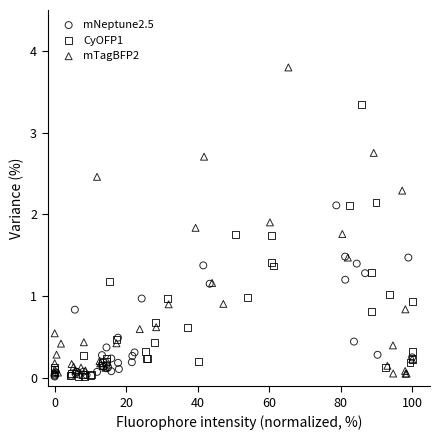

Which series has the largest Y range (max minus min)?

mTagBFP2